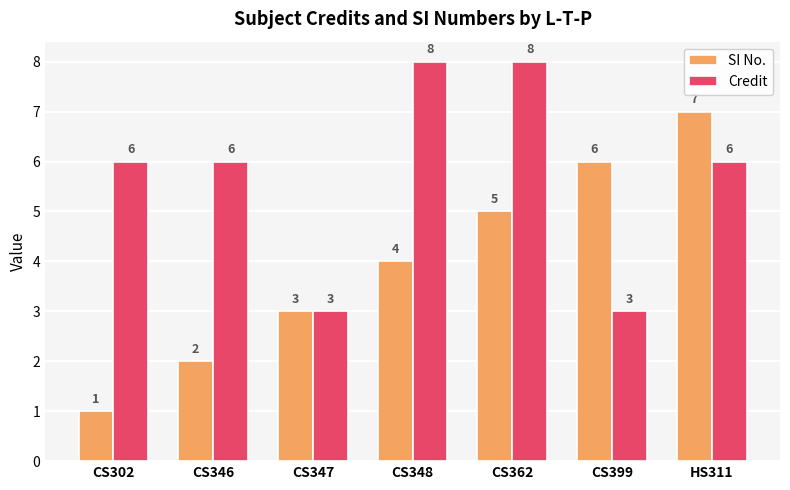

Reading left to right, transcribe all the data shown in this chart.

SI No.: 1	2	3	4	5	6	7
Credit: 6	6	3	8	8	3	6